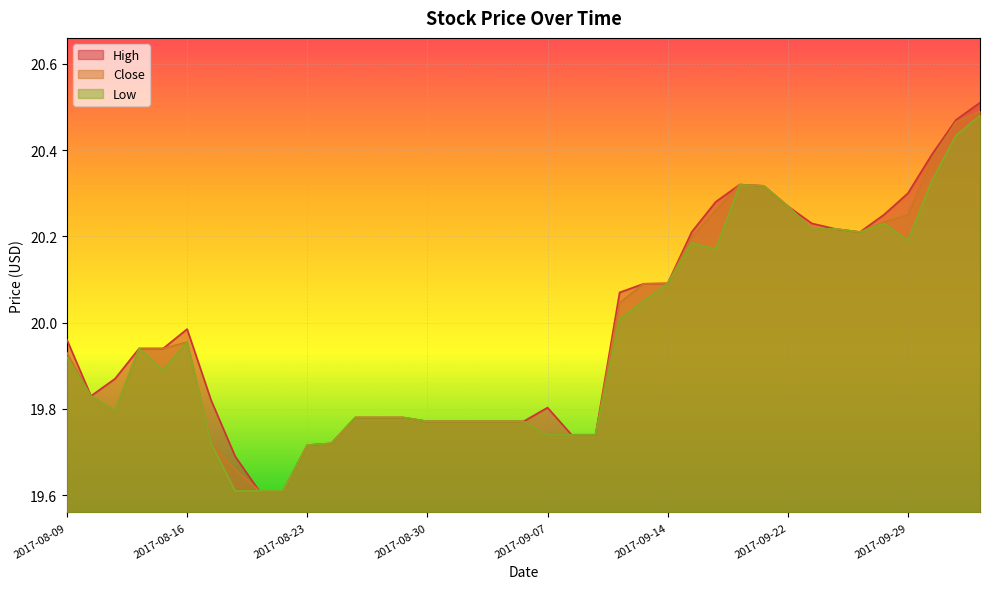

What is the sum of all Close values?

778.9